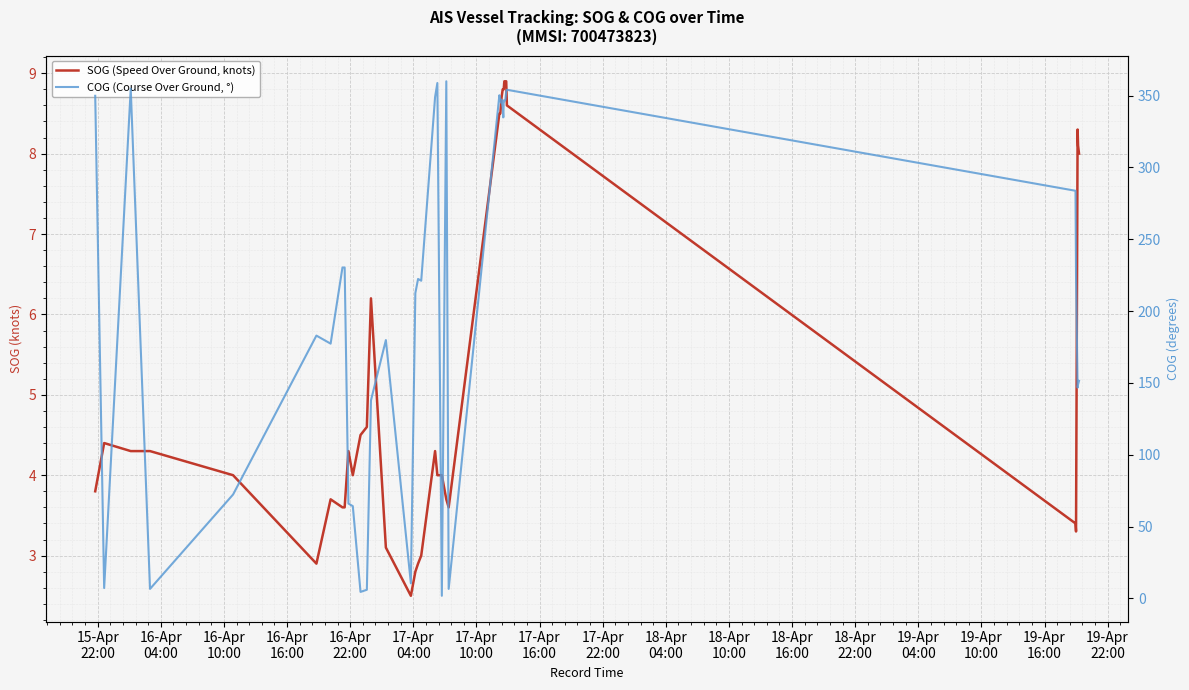

Rank the series by their maximum value, from highest to lowest.

COG (Course Over Ground, °), SOG (Speed Over Ground, knots)